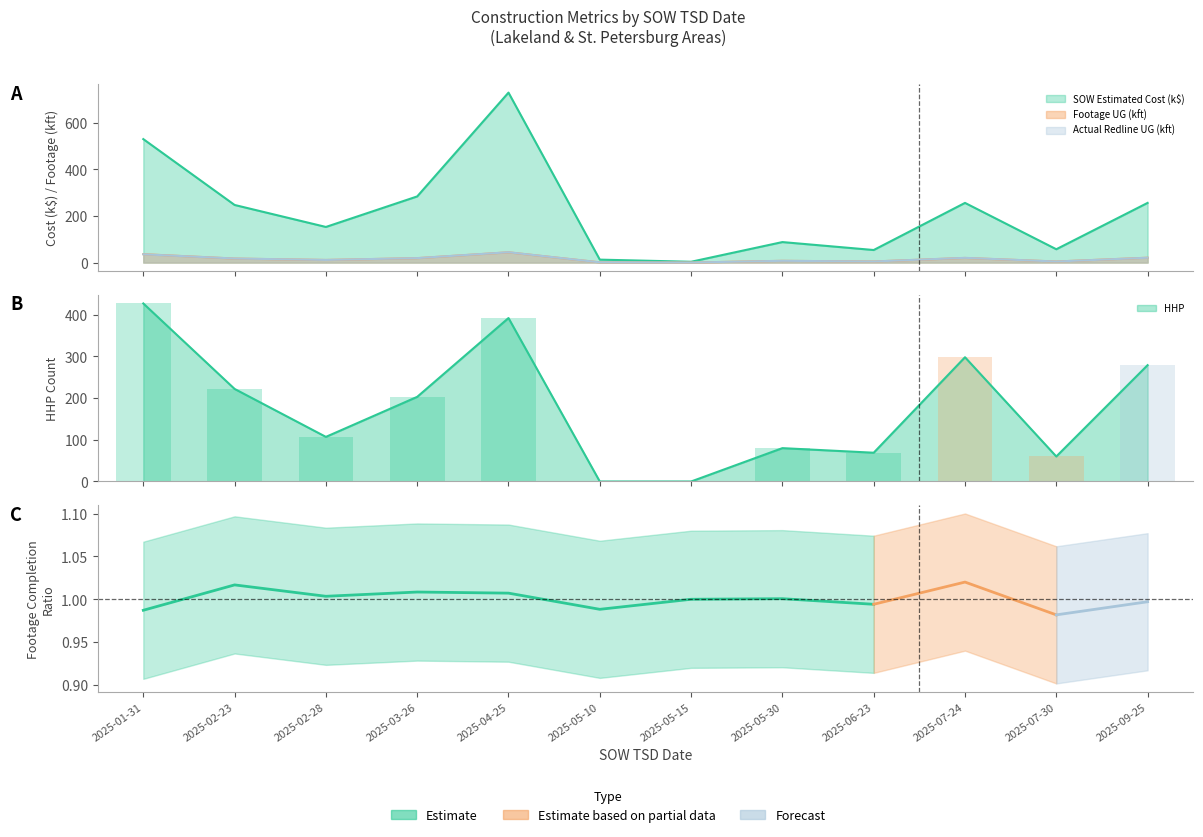

The value of Actual Redline Completed Footage UG at 2025-05-30 is 4.8. True or false?

False